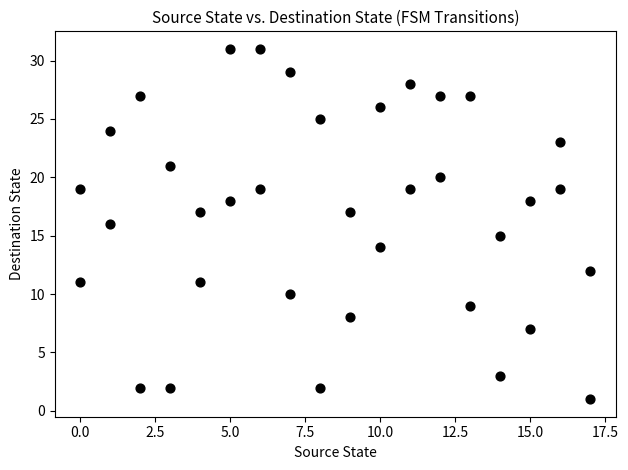

What is the range of X values (max minus min)?

17